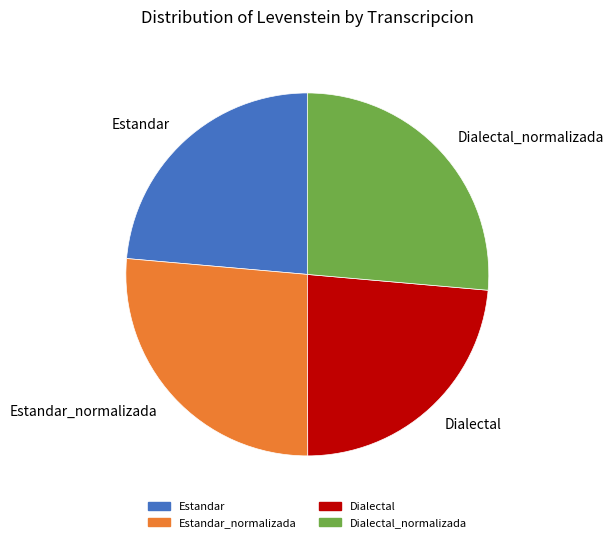

Does Dialectal represent more than half of the total?

No